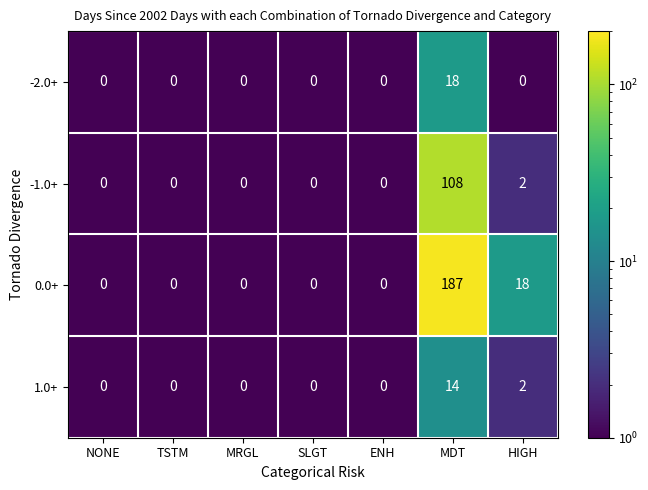

What is the smallest value displayed?

0